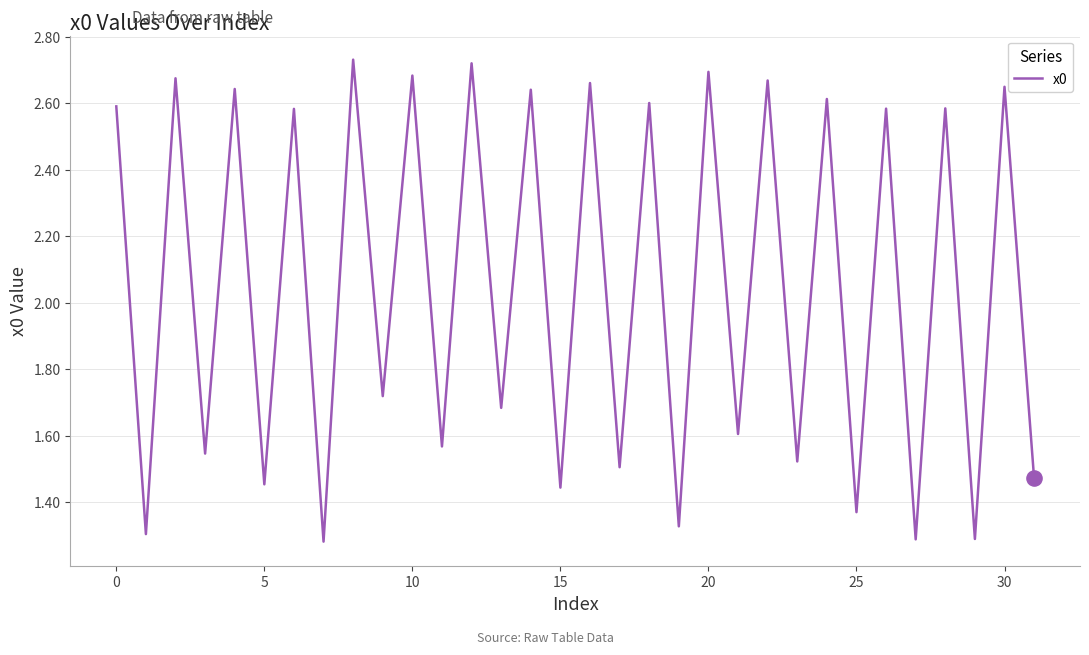

How many lines are shown in the chart?

1